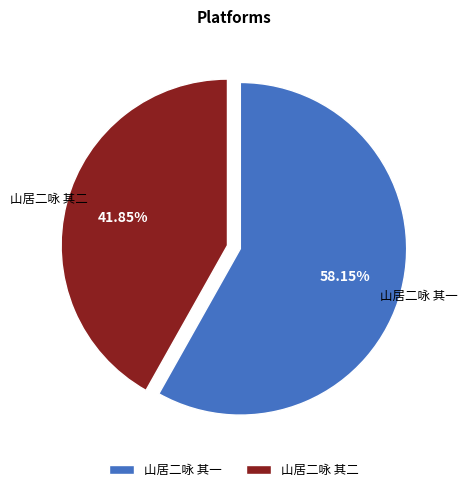

Does any single category account for the majority?

Yes